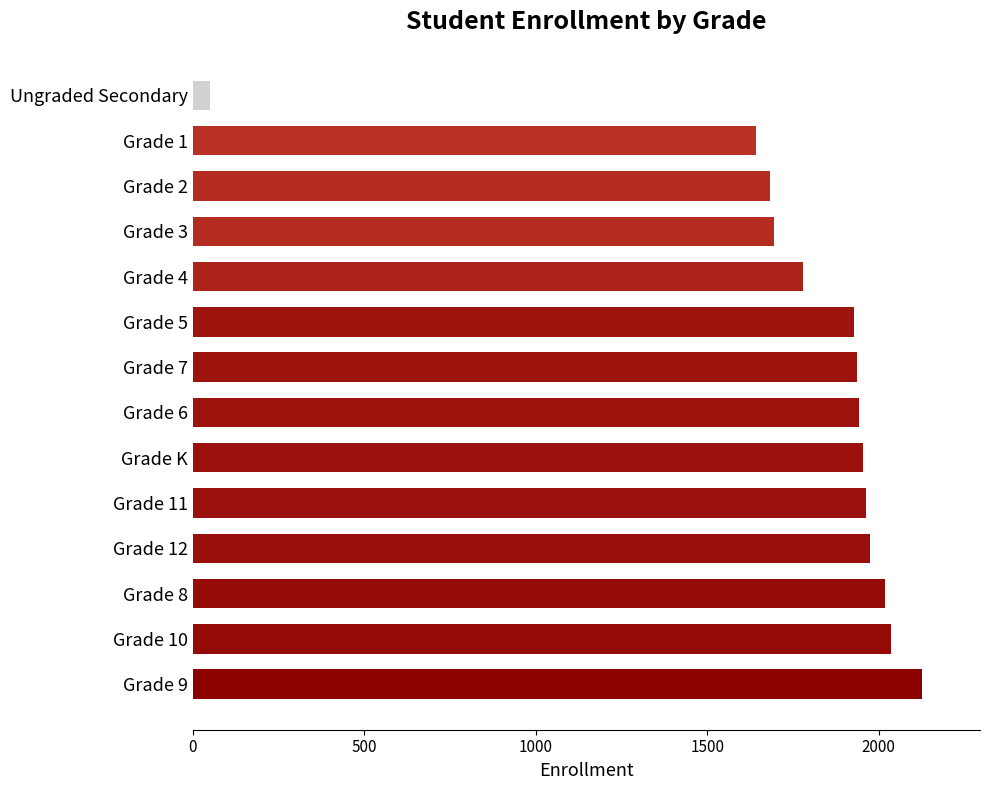

The value at Grade 6 is 1943. True or false?

True